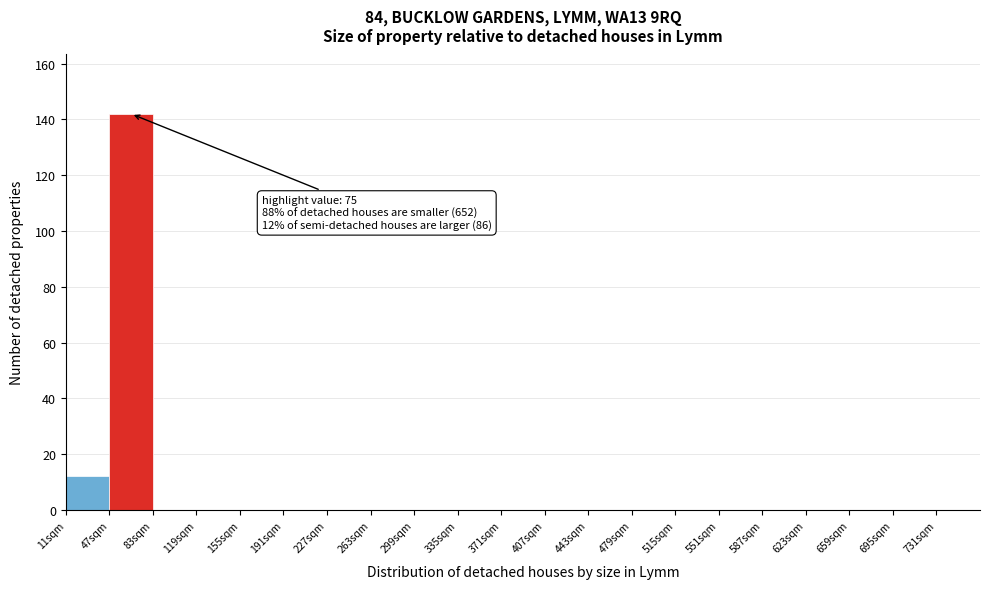

Which range on the x-axis has the tallest bar?

47 to 83